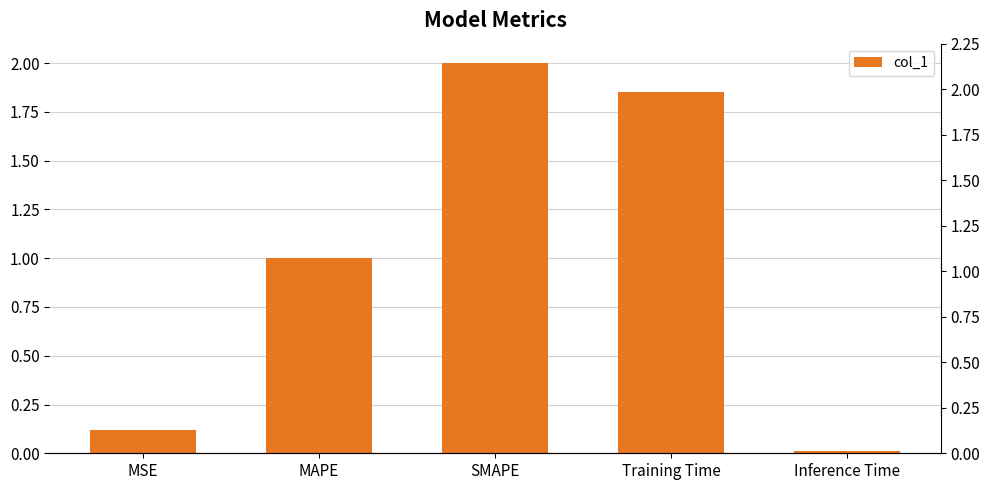

Reading left to right, transcribe all the data shown in this chart.

0.1	1.0	2.0	1.9	0.0